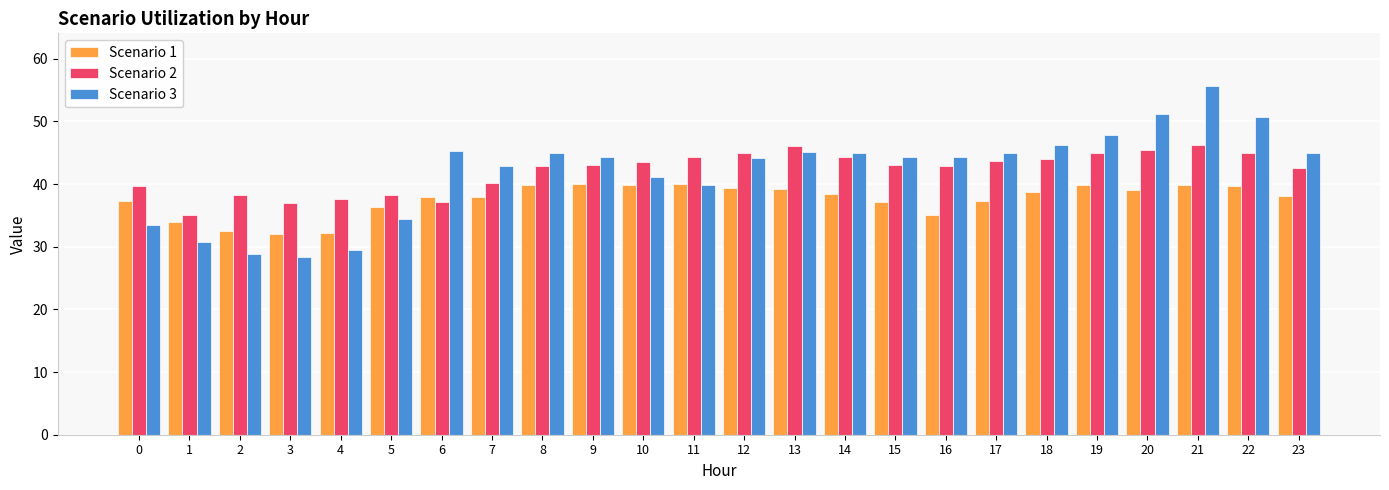

Rank the series by their maximum value, from lowest to highest.

Scenario 1, Scenario 2, Scenario 3